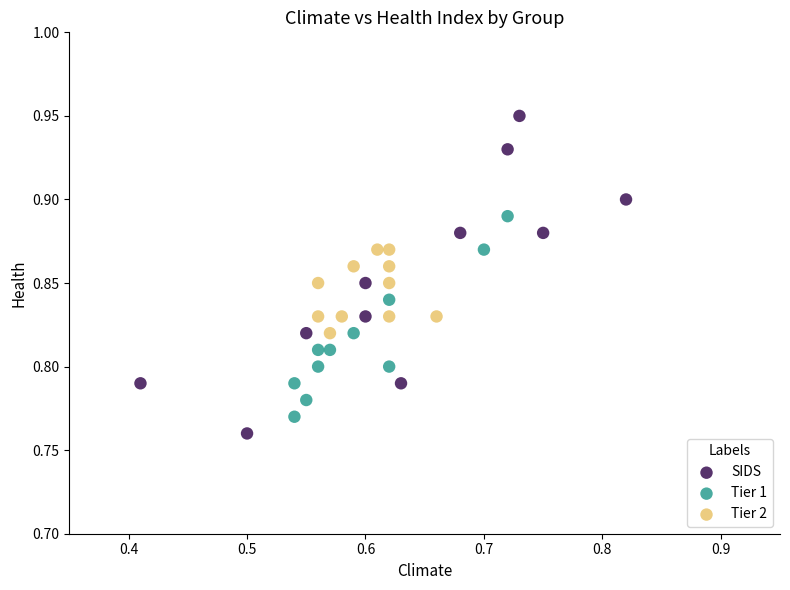

Which series reaches the minimum Y coordinate?

SIDS